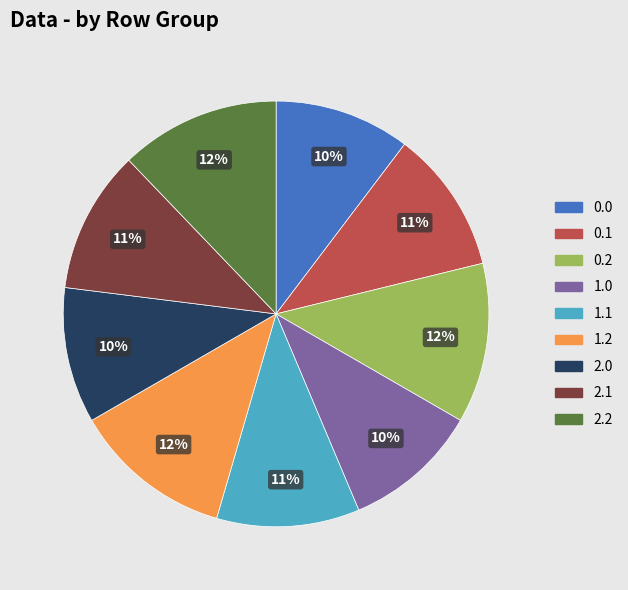

How many slices are in this pie chart?

9